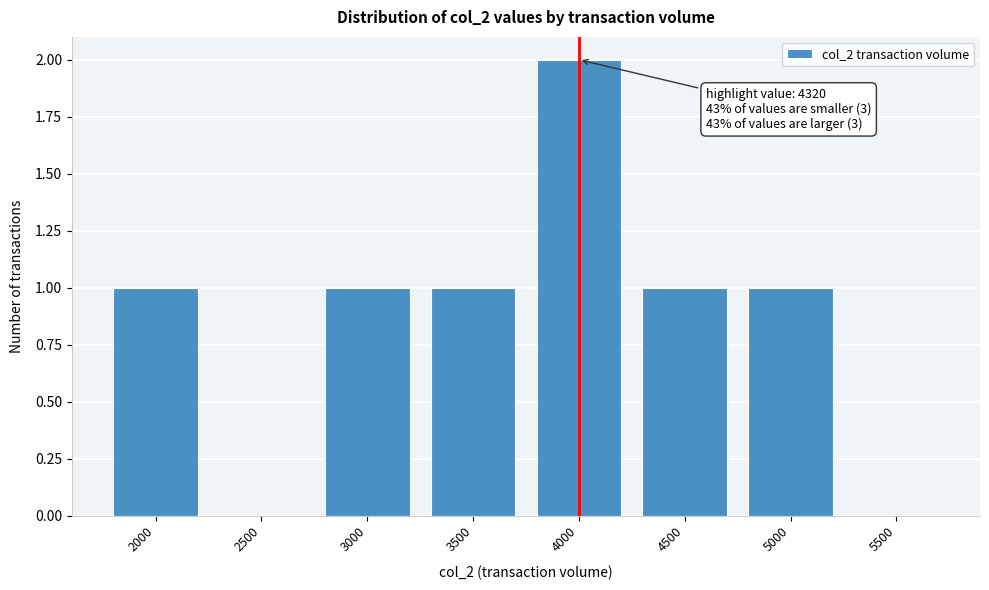

Reading left to right, transcribe all the data shown in this chart.

2000=1	2500=0	3000=1	3500=1	4000=2	4500=1	5000=1	5500=0